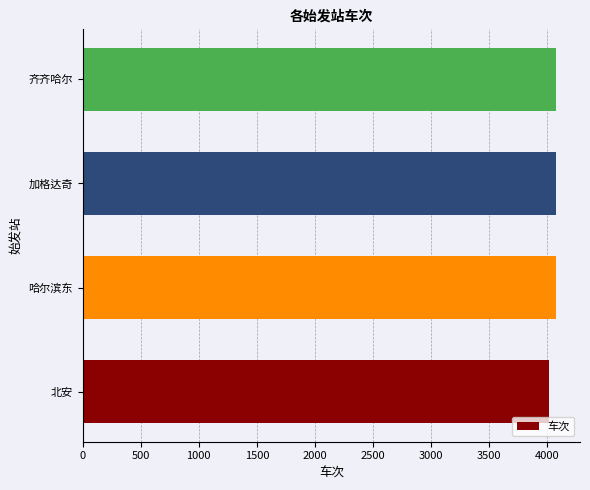

What is the sum of all values?

16248